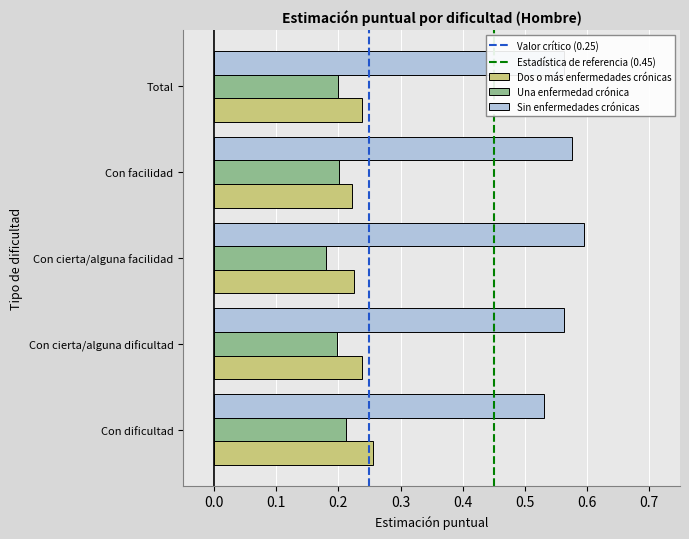

At how many categories does at least one series exceed 0?

5